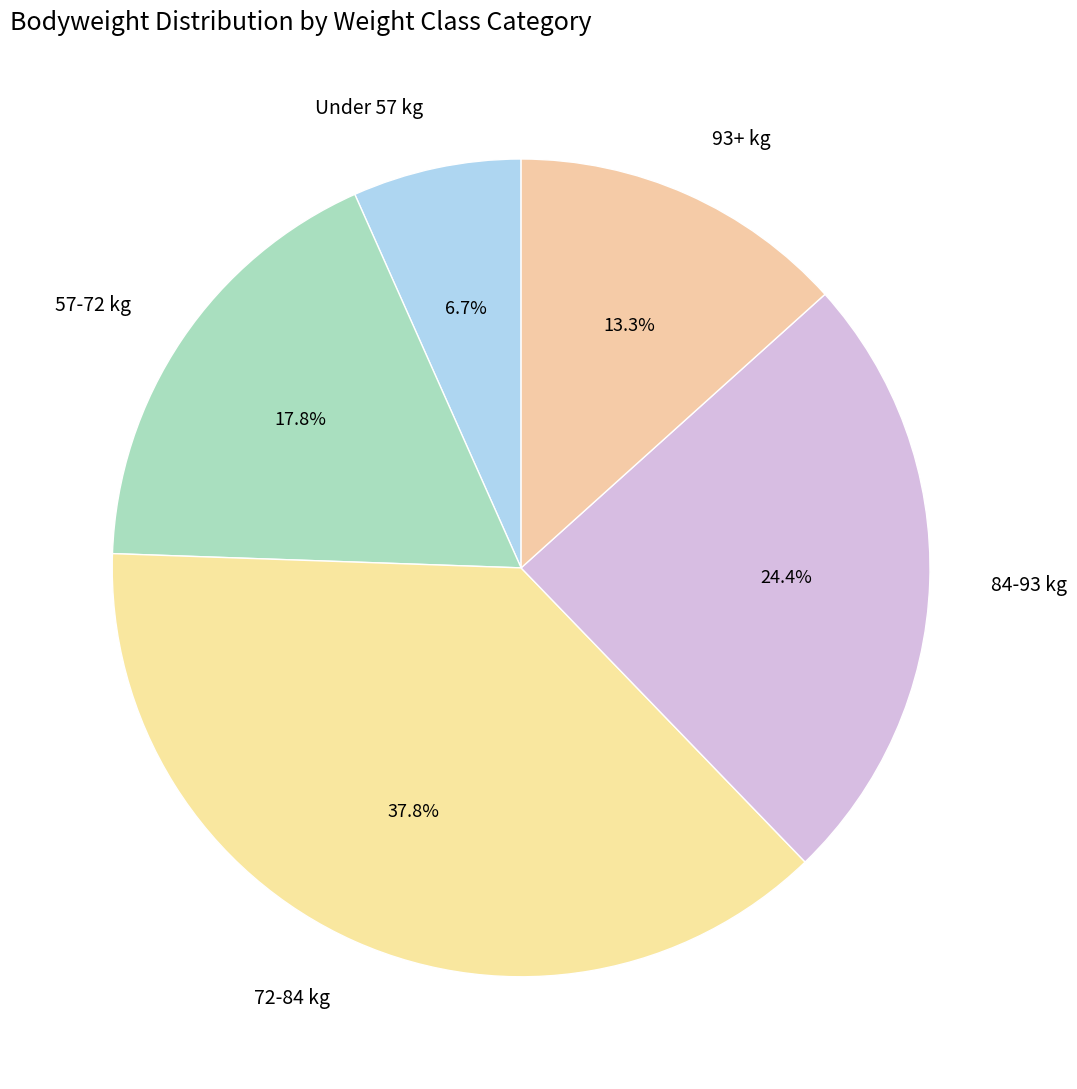

Which has a higher value, 72-84 kg or 57-72 kg?

72-84 kg